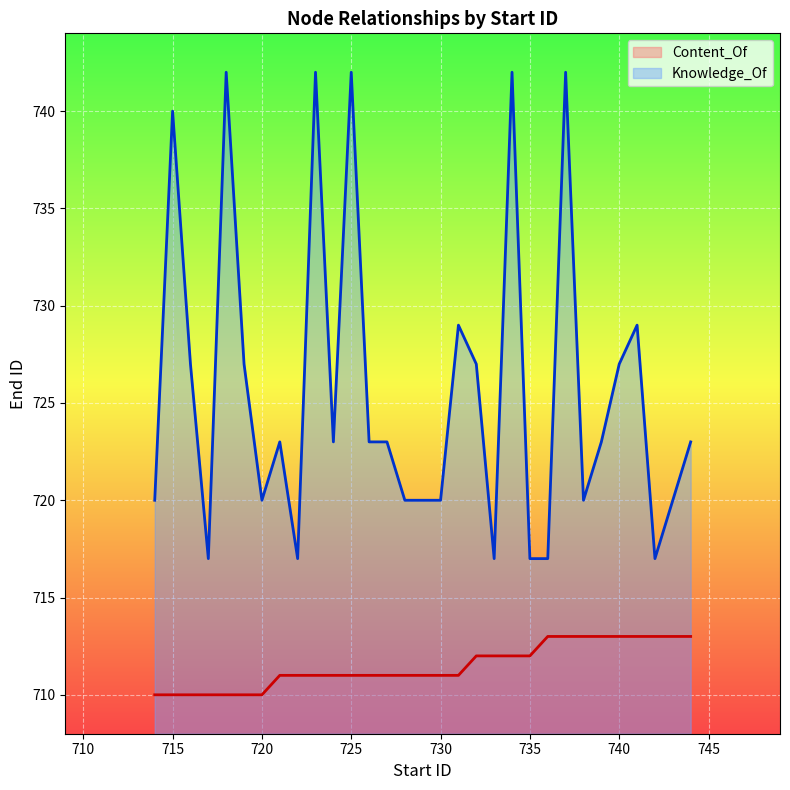

True or false: Content_Of and Knowledge_Of cross at least once.

False